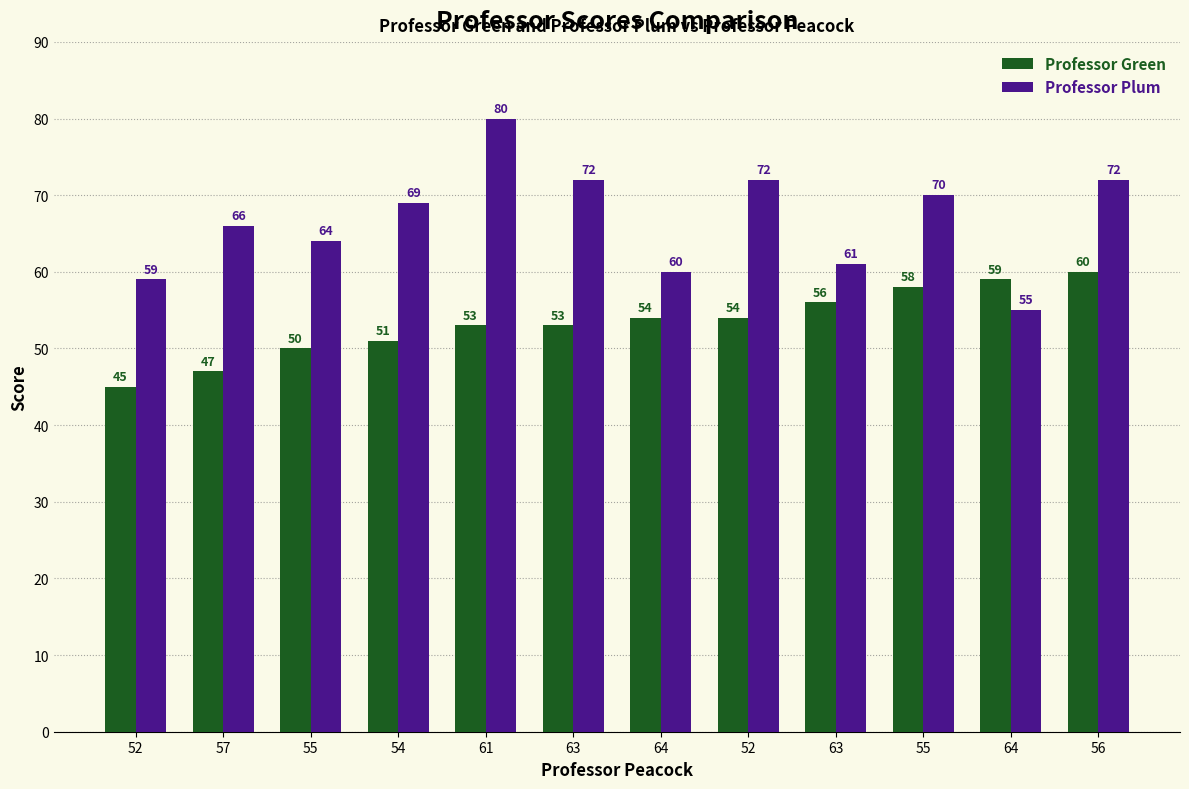

What is the sum of the Professor Plum values at 56 and 55?

142